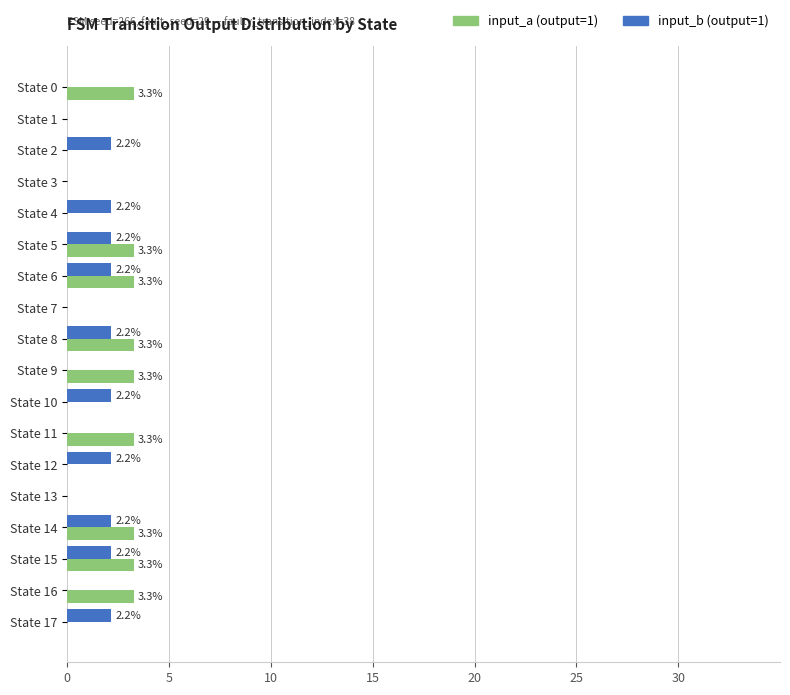

What is the greatest value displayed?

3.3